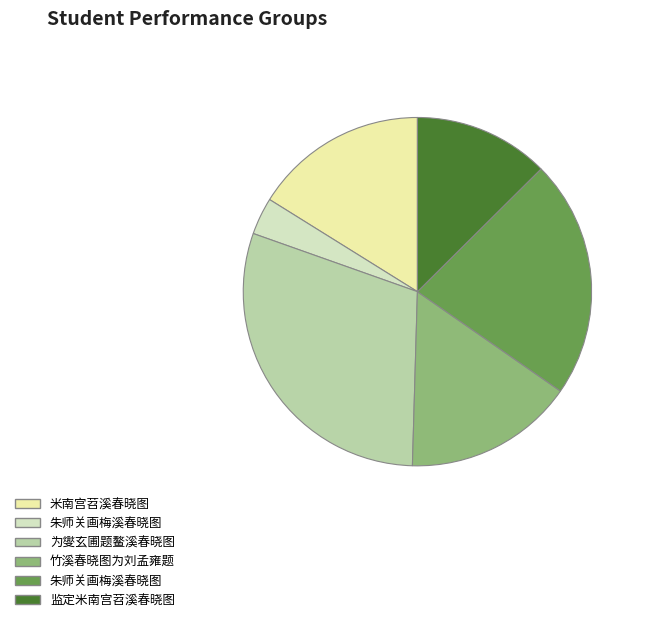

Is there any slice that represents more than half of the pie?

No